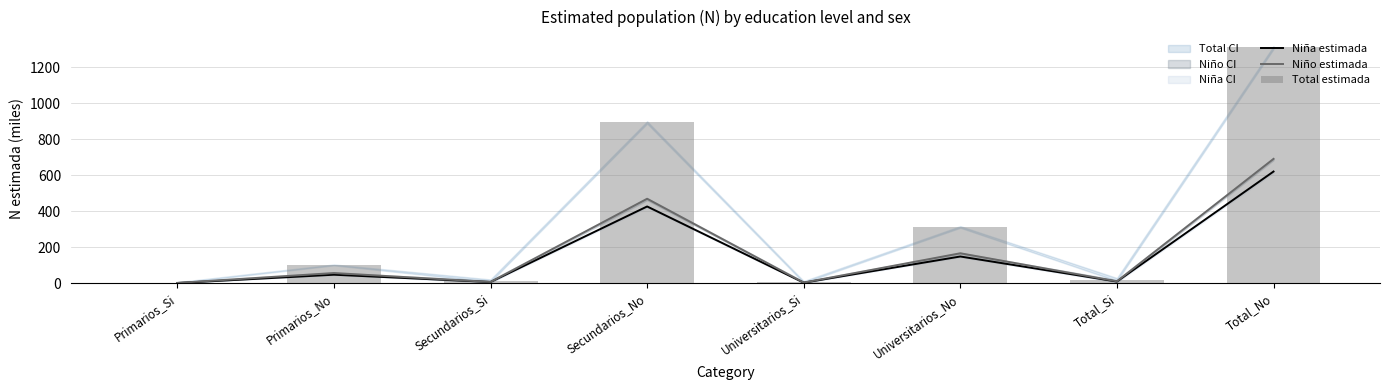

What is the greatest value displayed?

1309.7